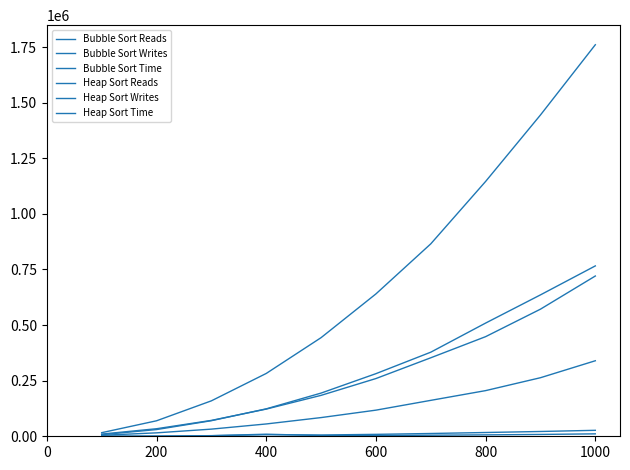

How many lines are shown in the chart?

6